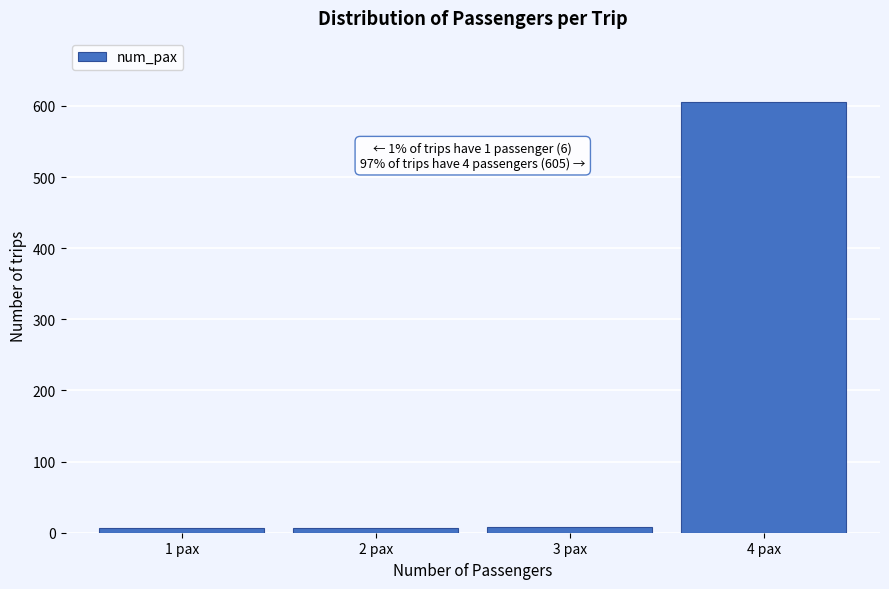

What is the label of the 1st bar from the right?

4 pax